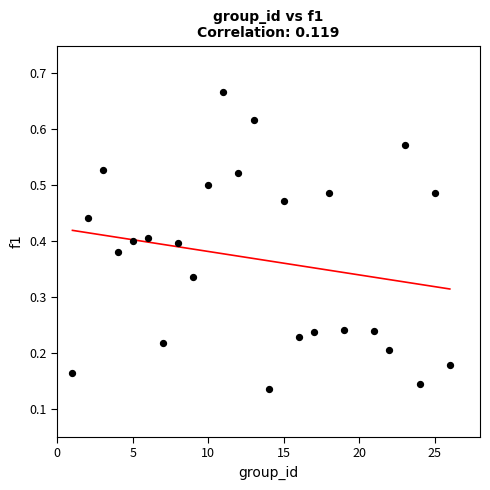

What is the range of X values (max minus min)?

25.0